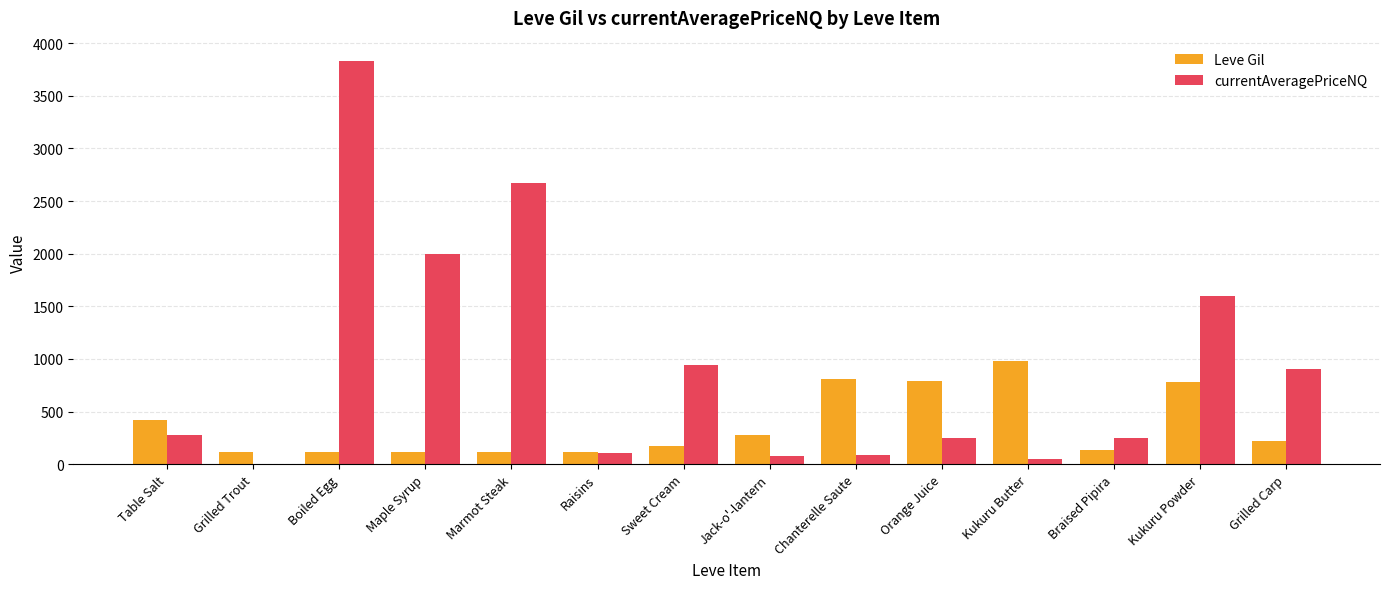

What is the total value across all series at Maple Syrup?

2112.0